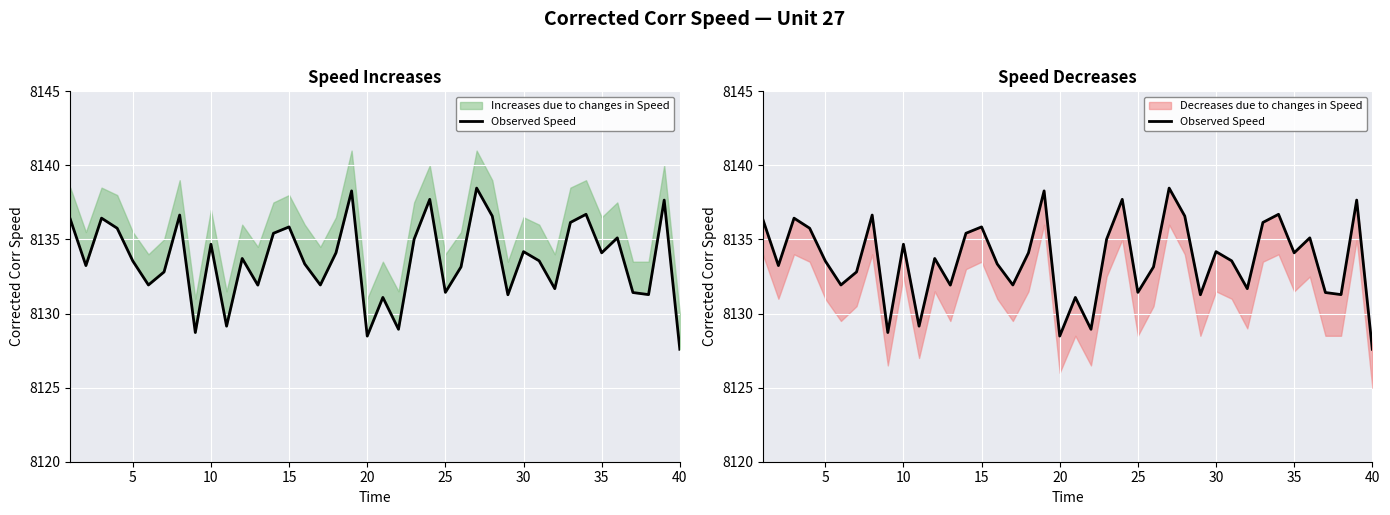

What is the sum of all values?

325345.4